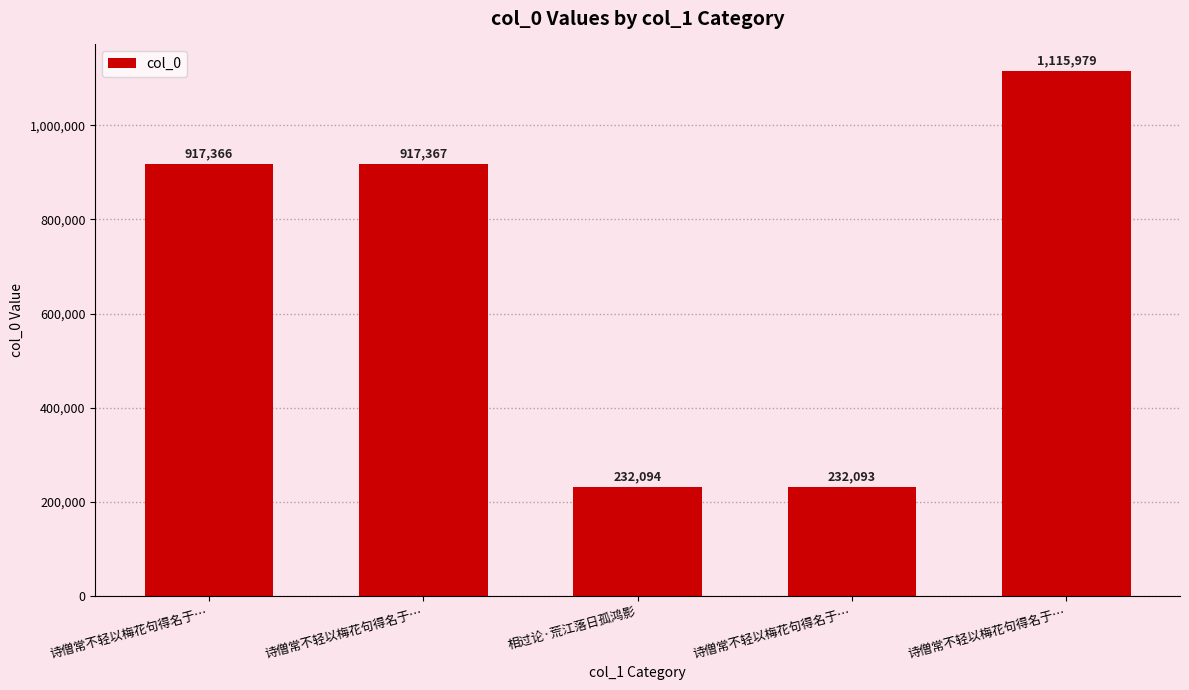

List the labels in order of value, largest first.

诗僧常不轻以梅花句得名于…, 诗僧常不轻以梅花句得名于…, 诗僧常不轻以梅花句得名于…, 相过论·荒江落日孤鸿影, 诗僧常不轻以梅花句得名于…